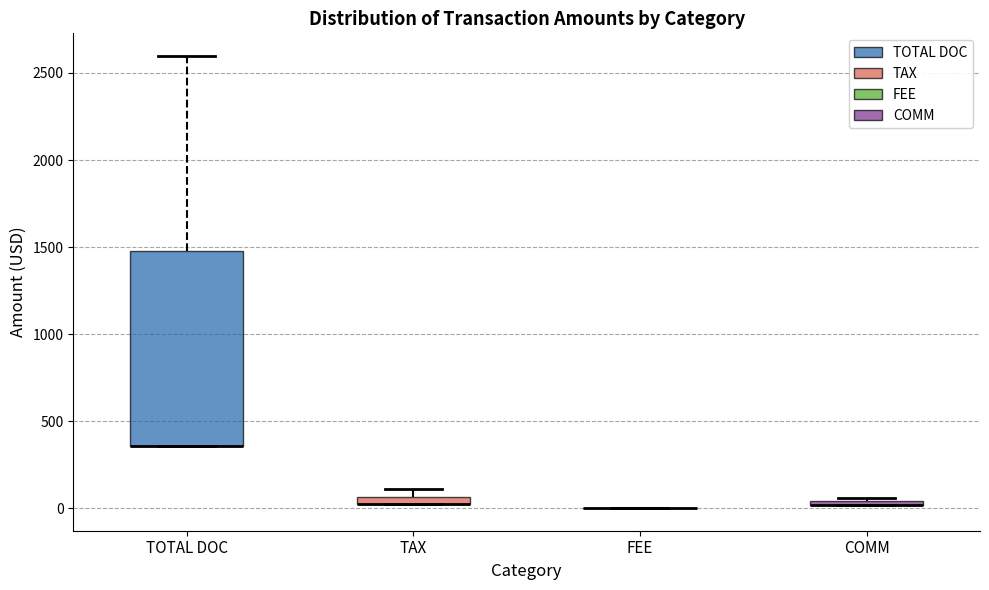

Where is the upper edge of the box for TAX on the y-axis? The values are not printed on the chart, so give them approximately, as read against the axis.

50